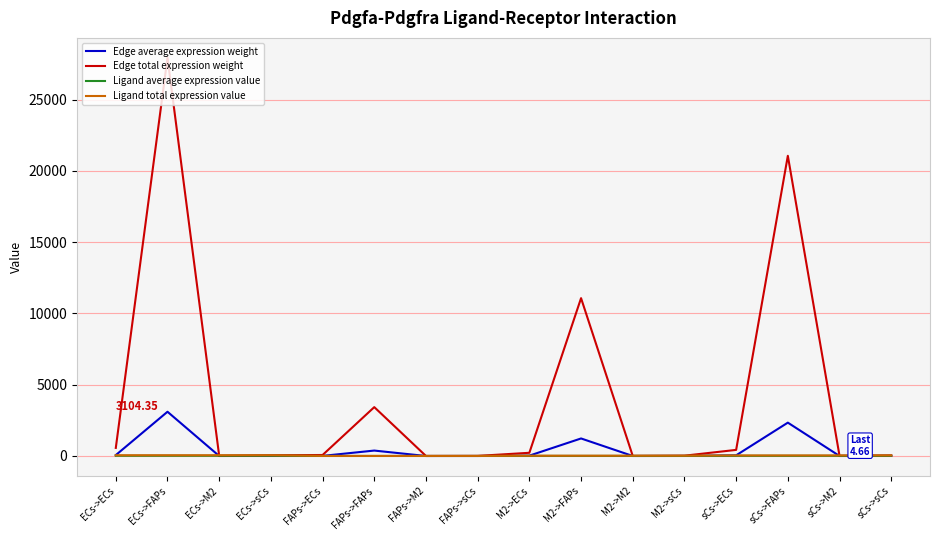

What is the difference between the maximum and minimum values in the Edge total expression weight series?

27937.8